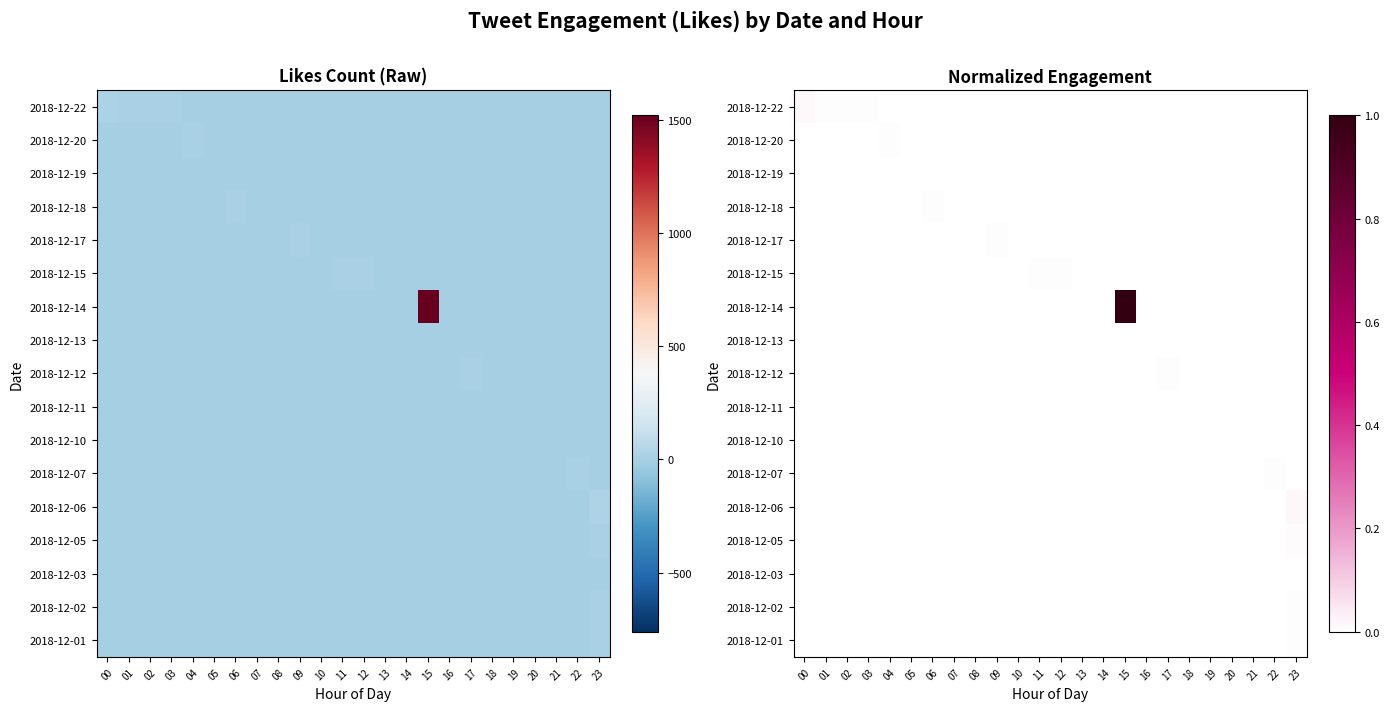

Which series has the largest total across all categories?

2018-12-14